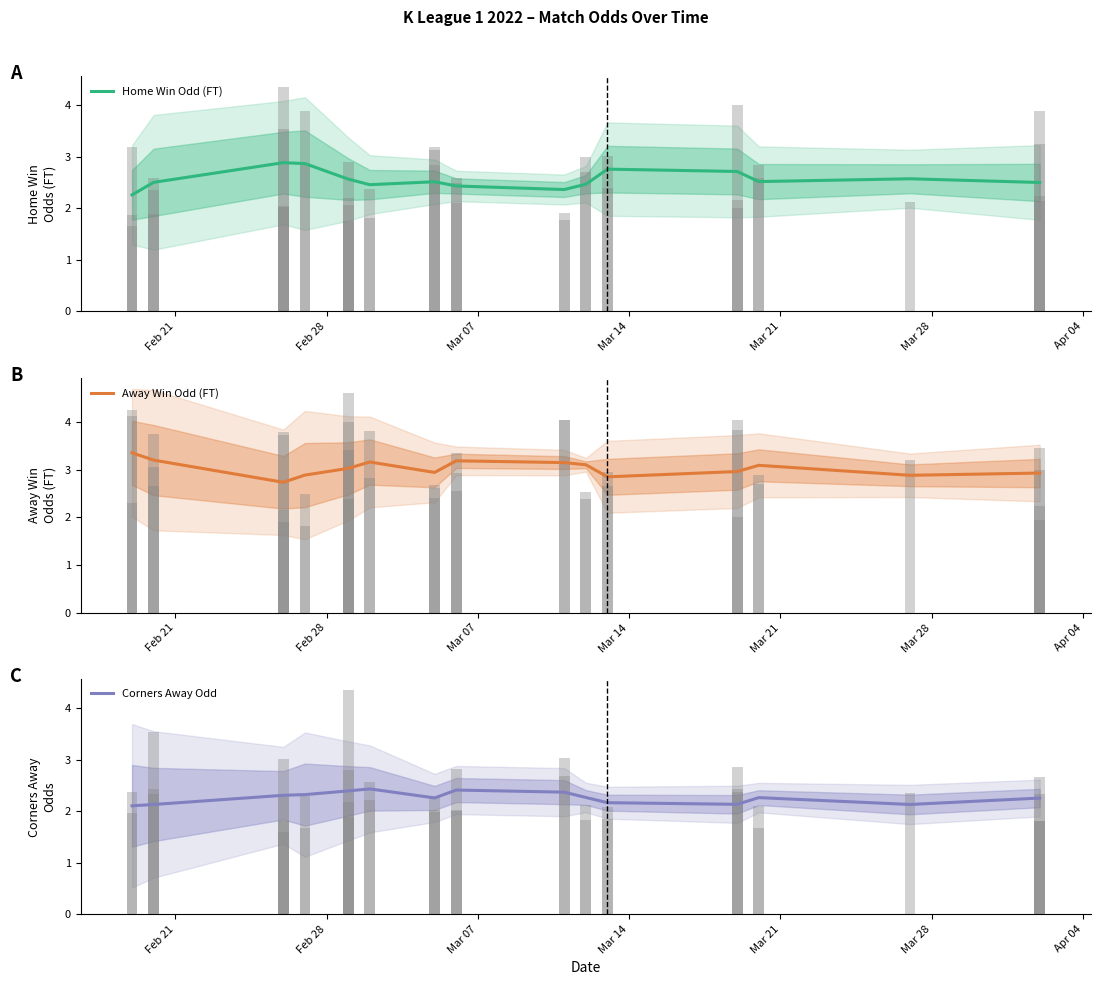

What is the difference between the maximum and minimum values in the Corners Away Odd series?

0.3